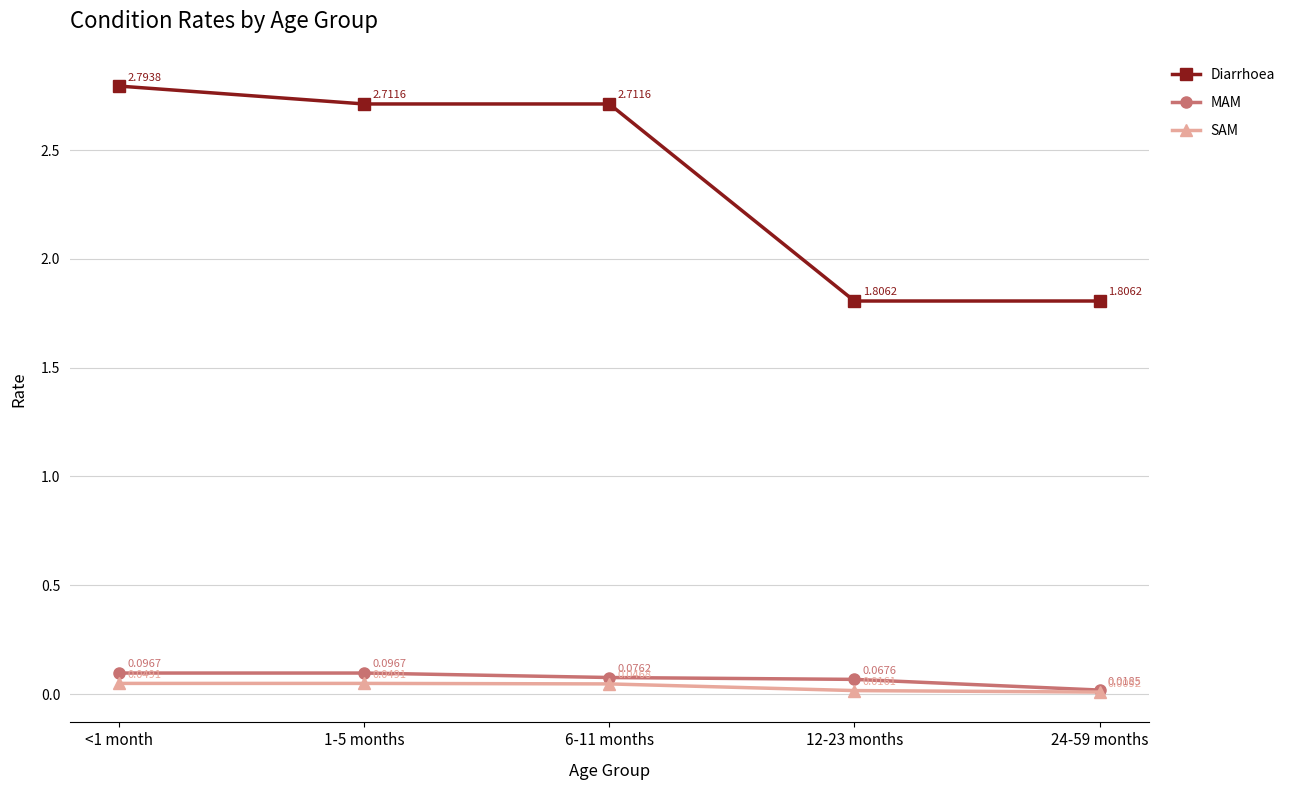

At which category is the sum across all series the highest?

<1 month